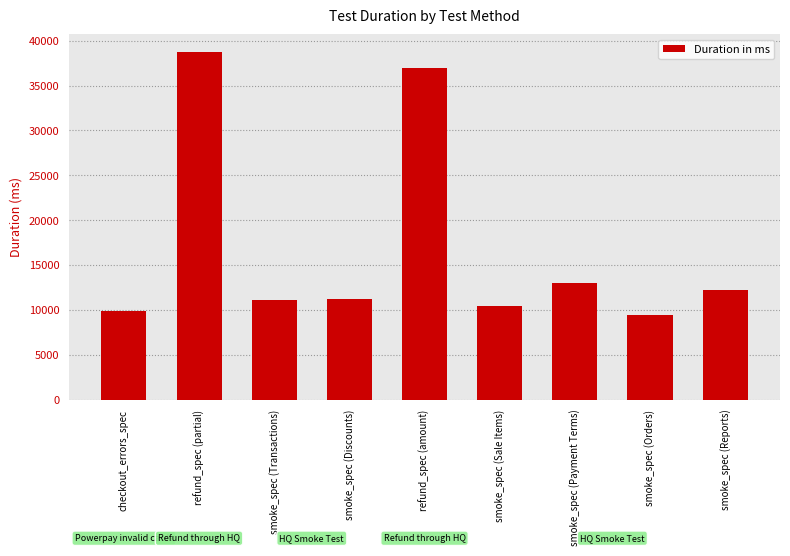

How many bars are there in total?

9